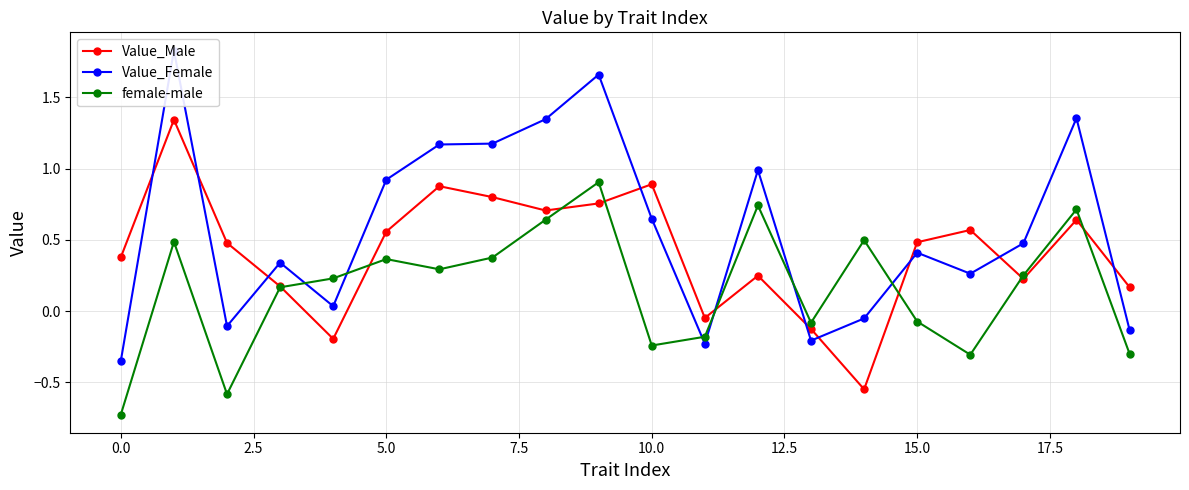

At which label is female-male closest to 0?

15